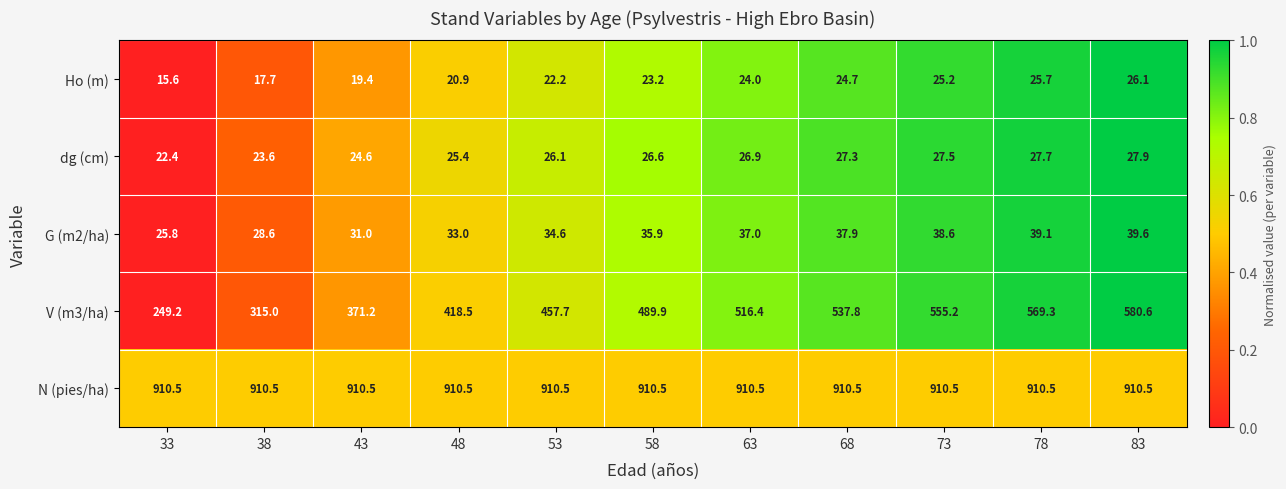

What is the difference between the highest and lowest values at 43?

891.1